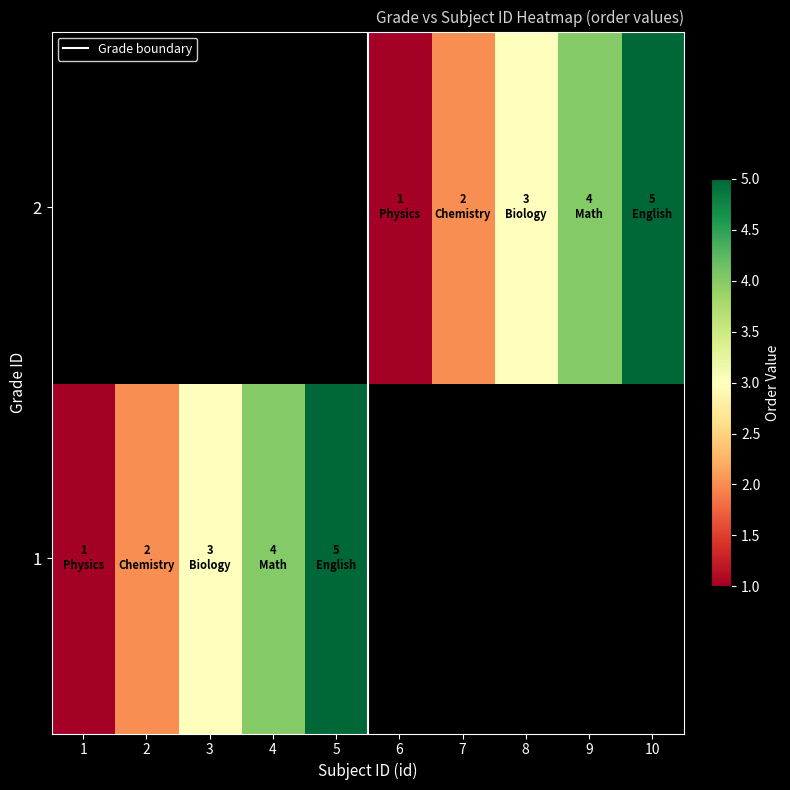

Which series has the widest spread of values?

1